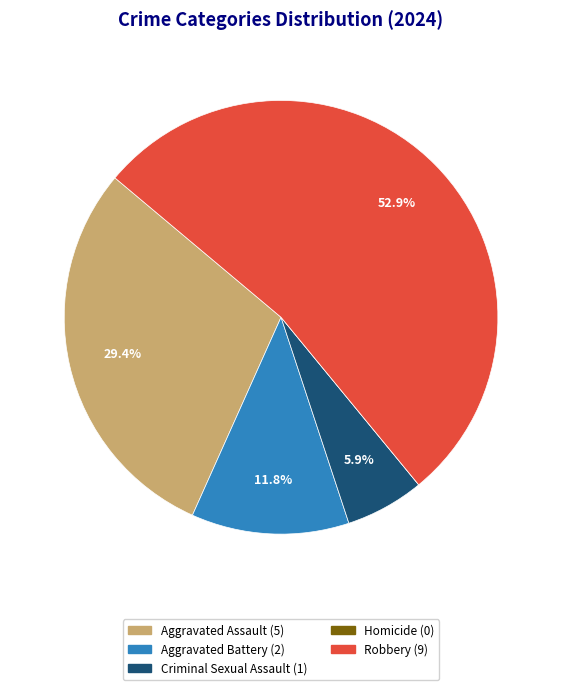

What is the ratio of the value at Robbery to the value at Aggravated Assault?

1.8